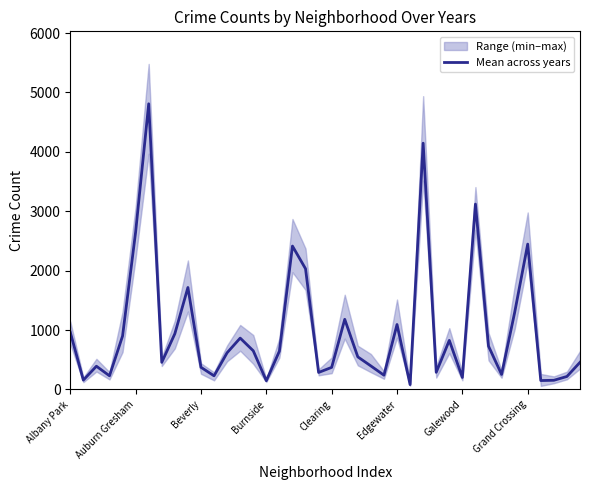

Where is the data nearest to the value 2445?

Grand Crossing